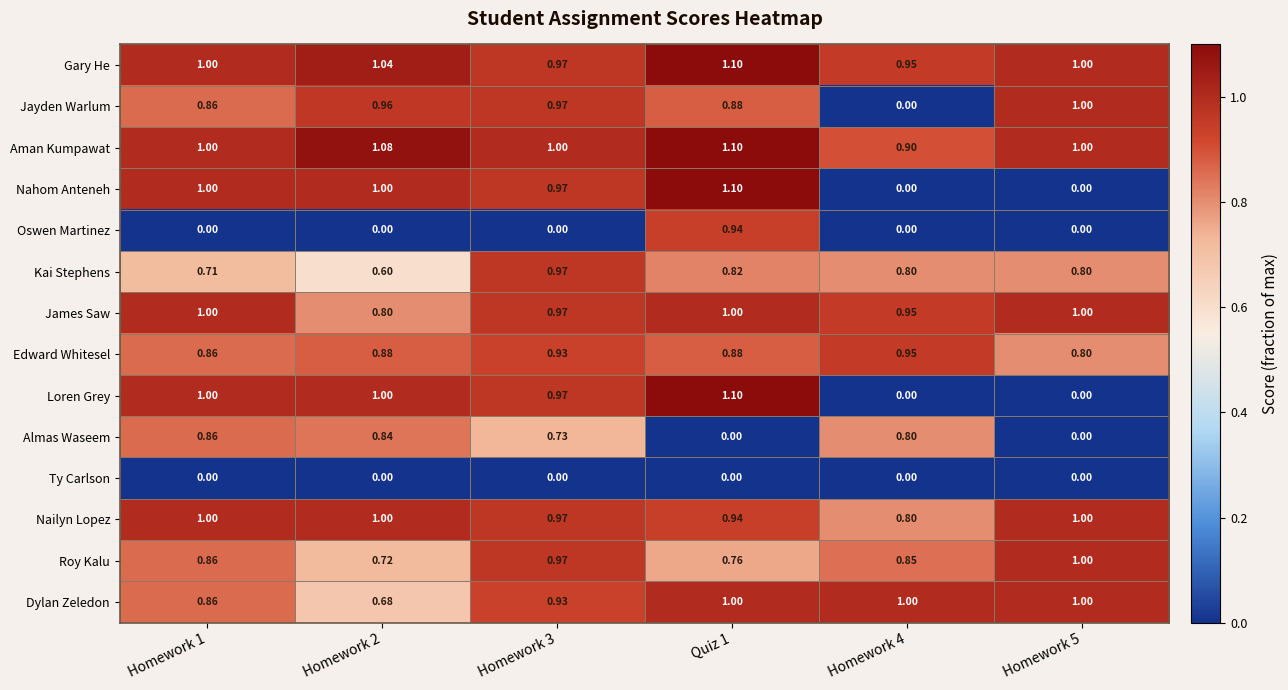

Which series has the largest total across all categories?

Aman Kumpawat